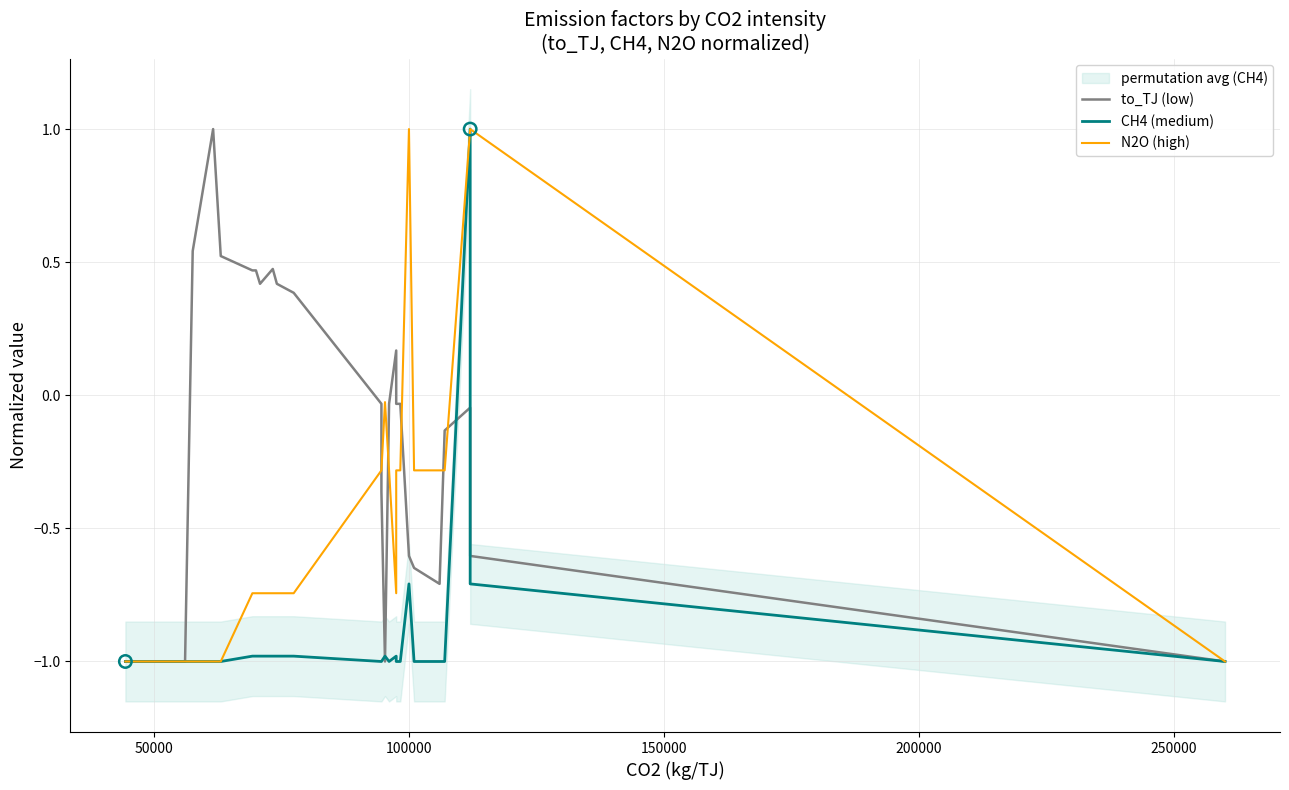

Which series contains the highest Y value?

to_TJ (low)